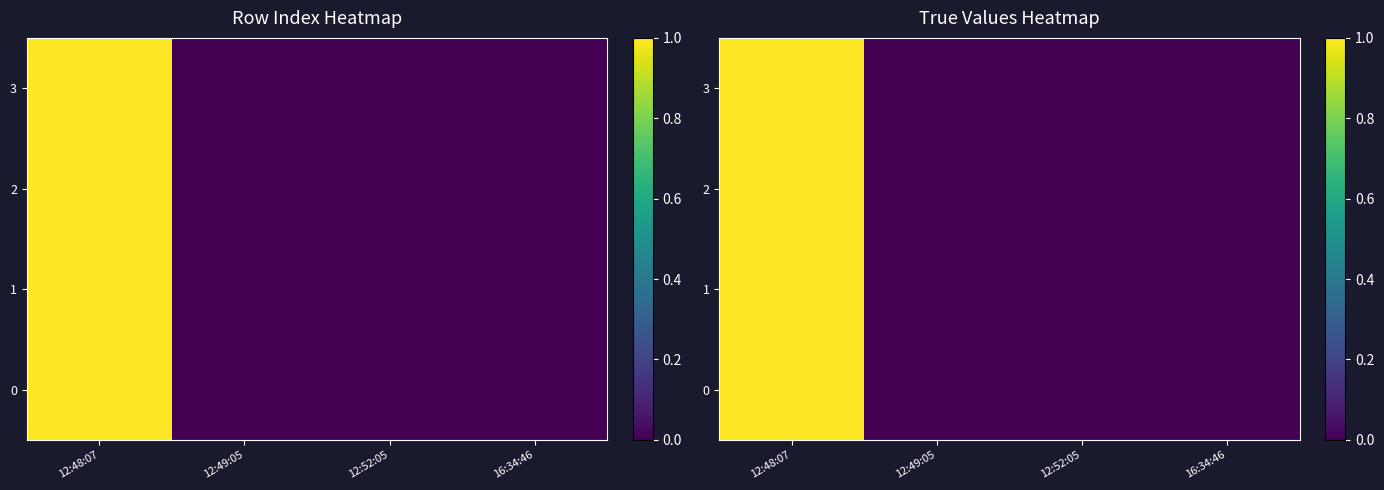

What is the total value across all series at 12:48:07?

4.0